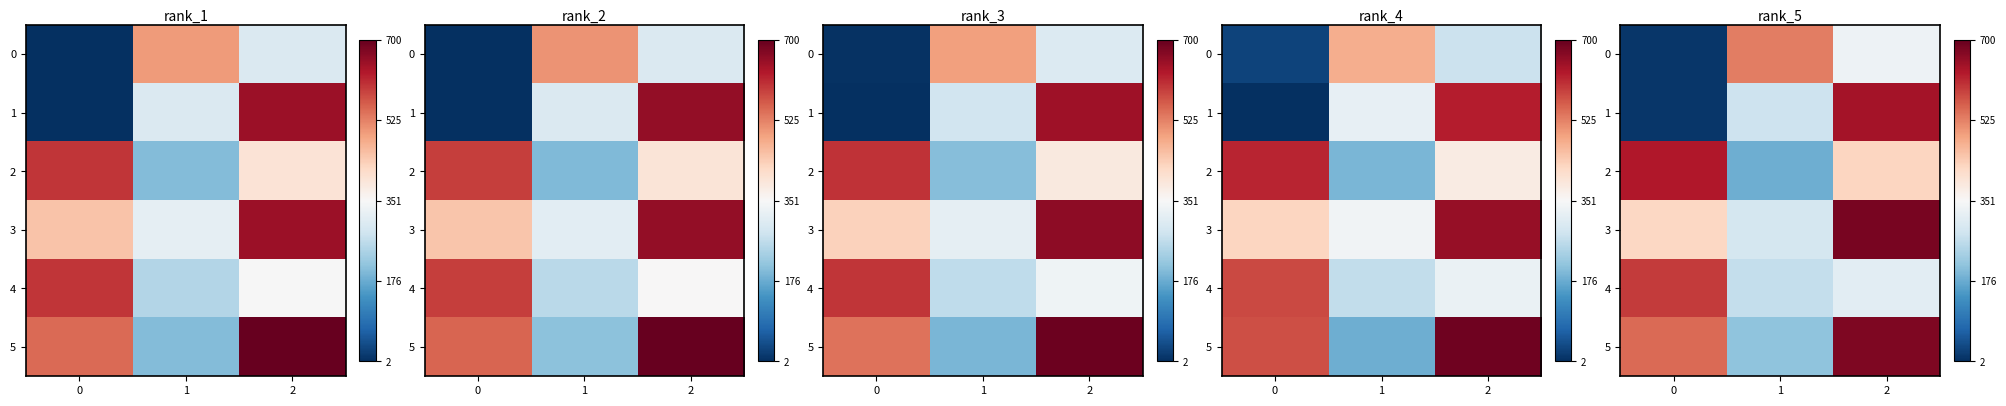

What is the minimum value for row_4?

268.4